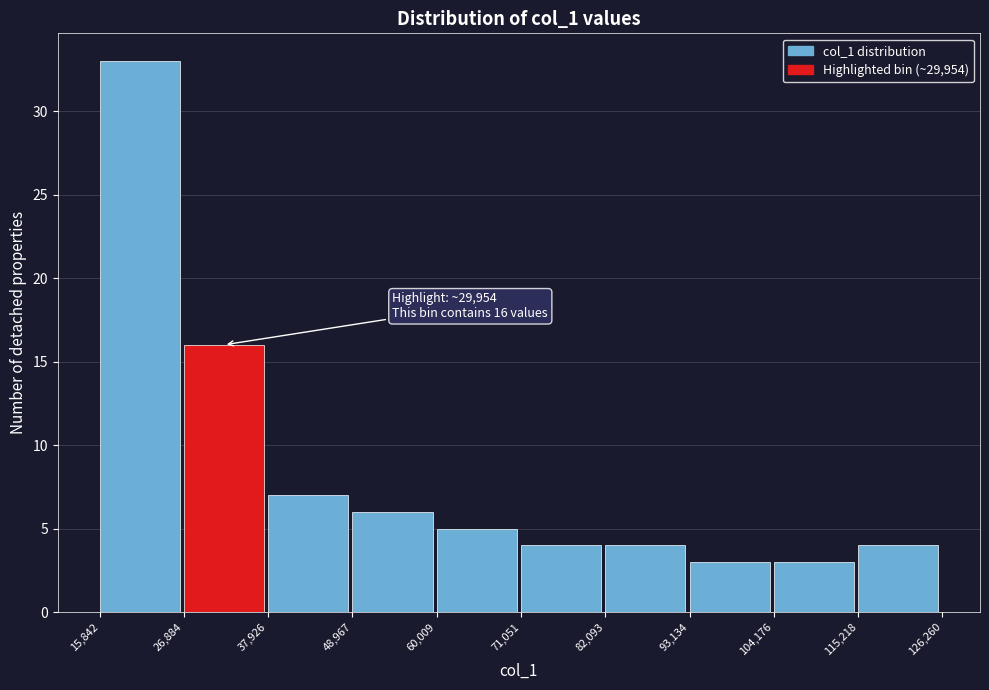

Which range on the x-axis has the tallest bar?

15,842 to 26,884